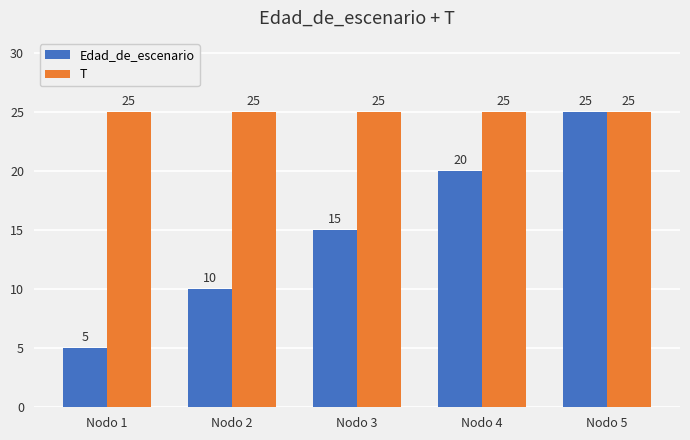

How many values in the Edad_de_escenario series are below 15?

2